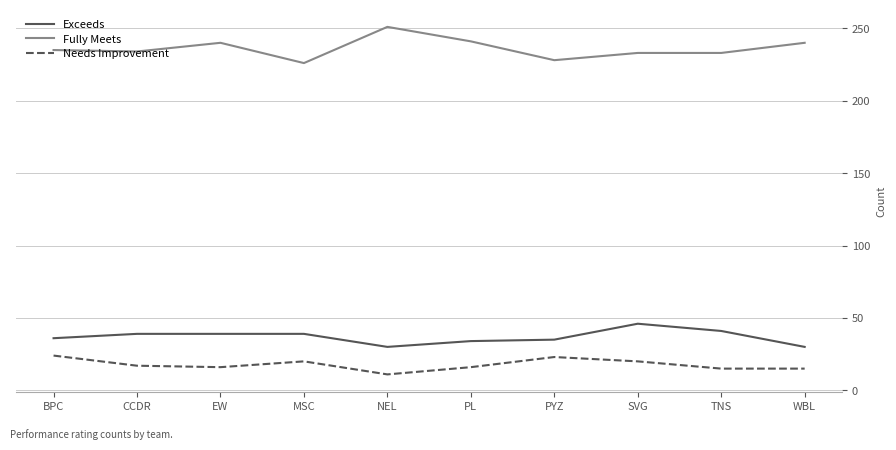

Which label corresponds to the largest value in the chart?

NEL